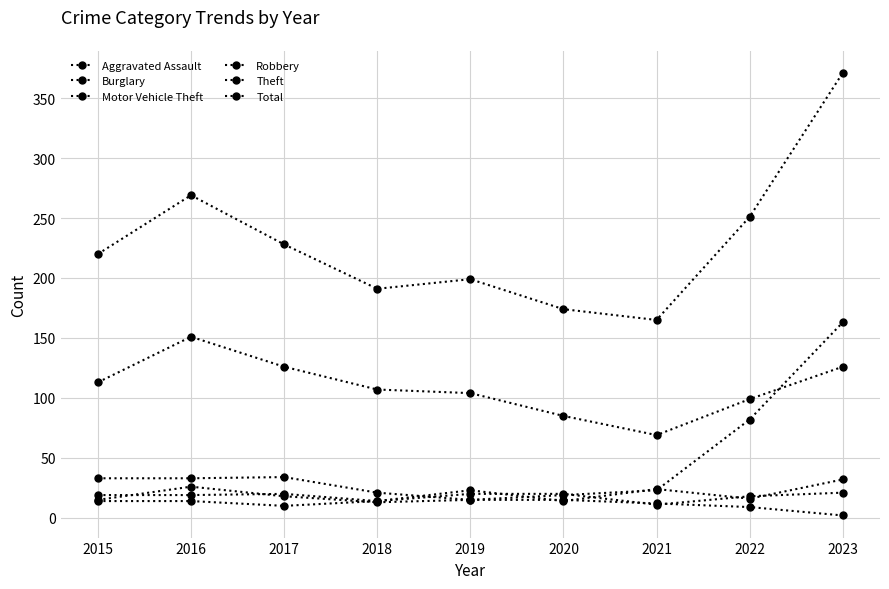

Where is the first local minimum for Aggravated Assault?

2017